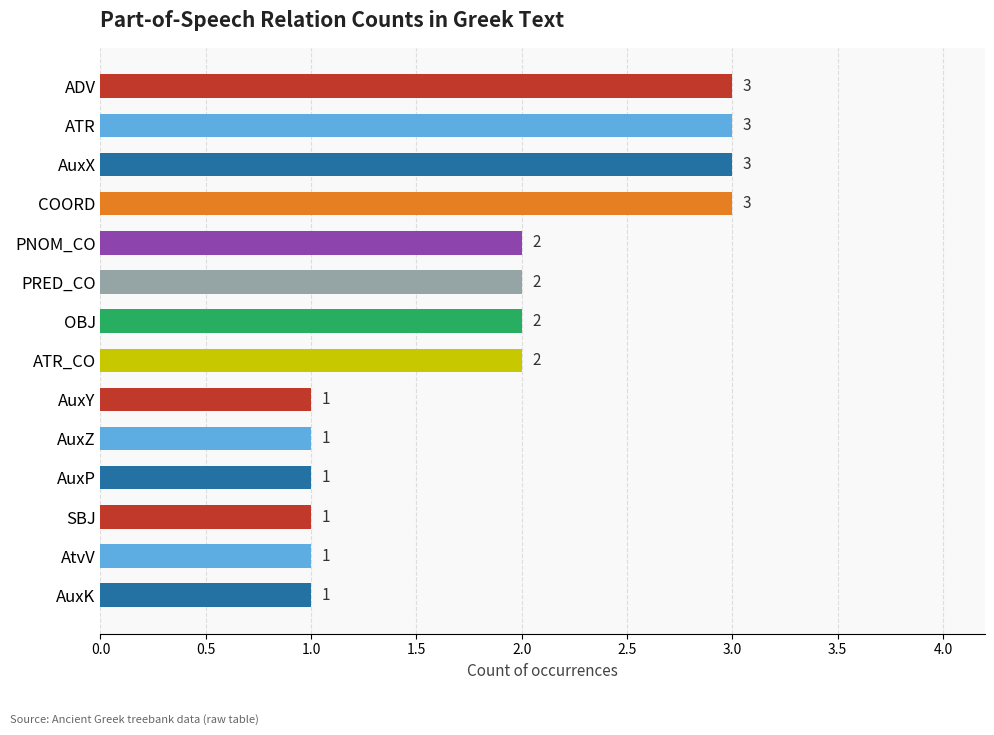

What is the label of the 1st bar from the bottom?

AuxK